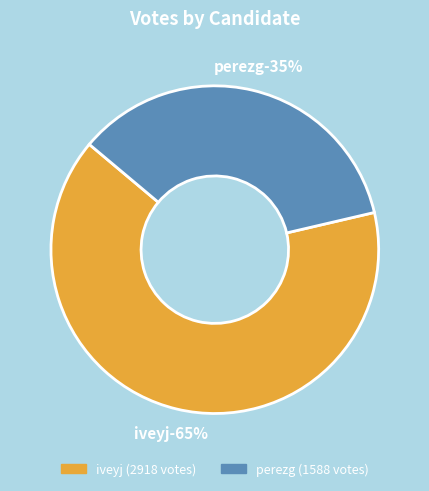

Rank the categories by value from highest to lowest.

iveyj, perezg